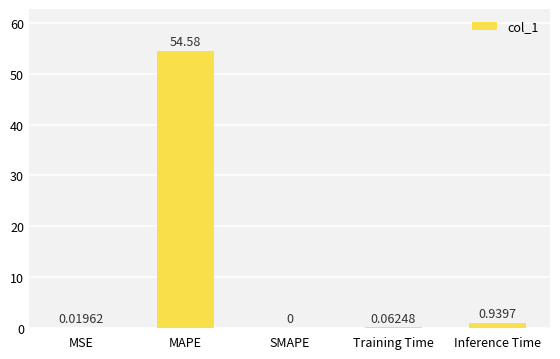

What is the sum of all values?

55.6